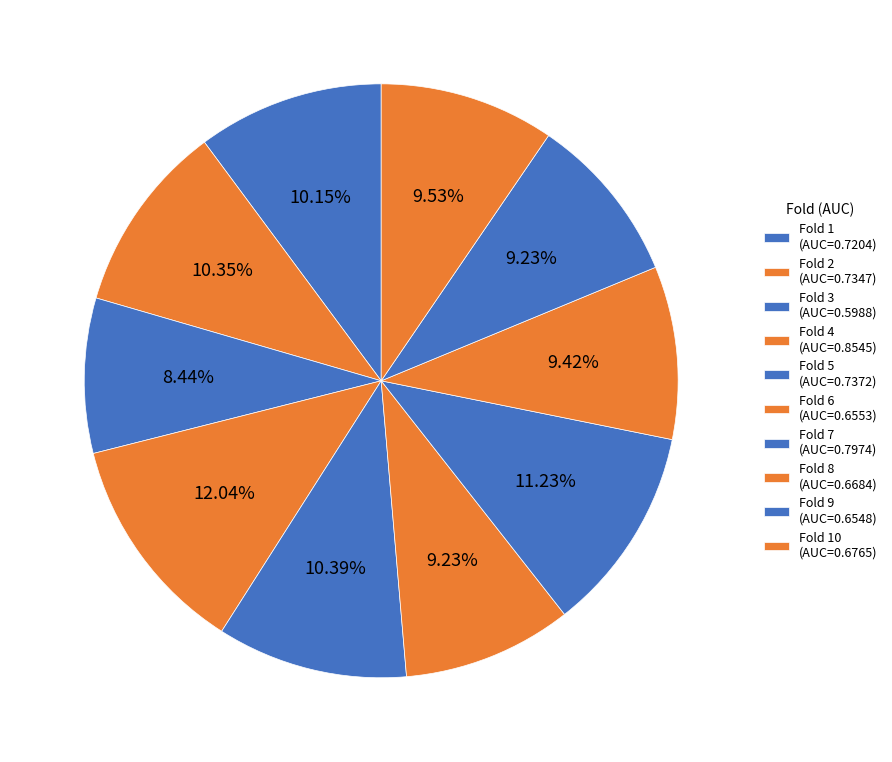

Rank the categories by value from highest to lowest.

Fold 4, Fold 7, Fold 5, Fold 2, Fold 1, Fold 10, Fold 8, Fold 6, Fold 9, Fold 3